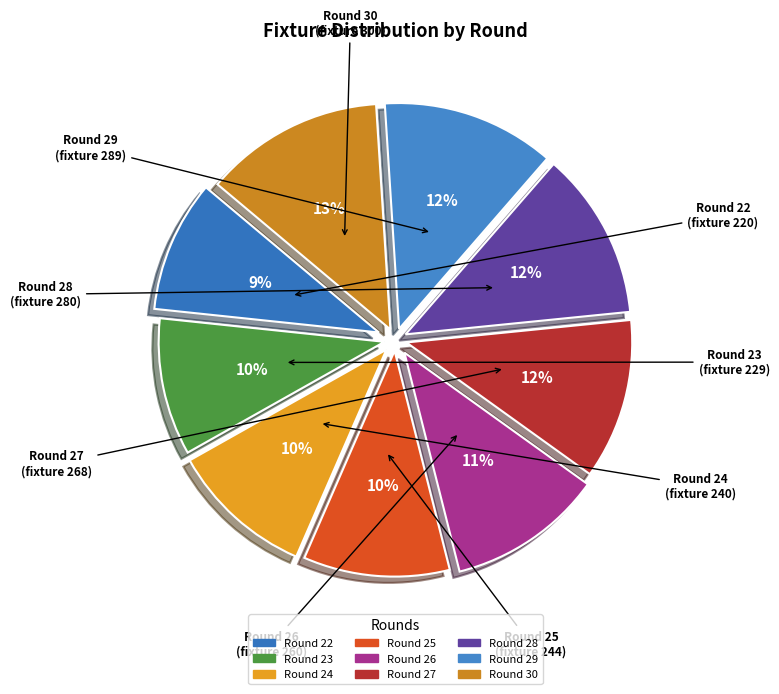

Which has a higher value, Round 25 or Round 22?

Round 25